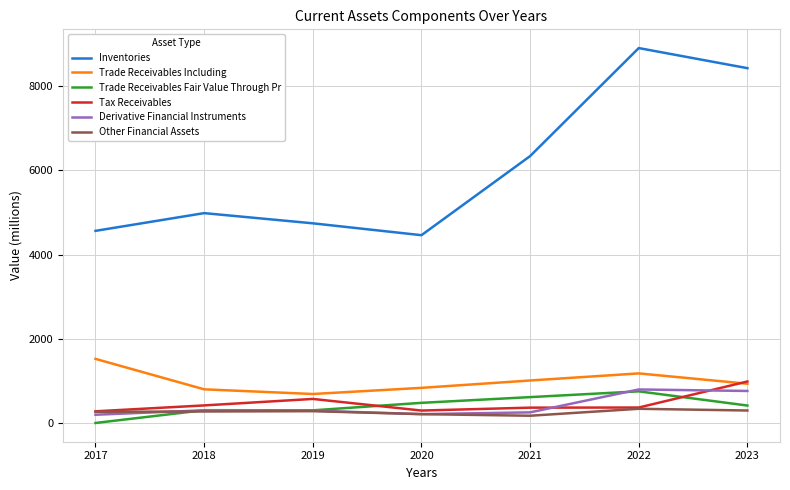

Is it true that Tax Receivables equals 364 at 2021?

True